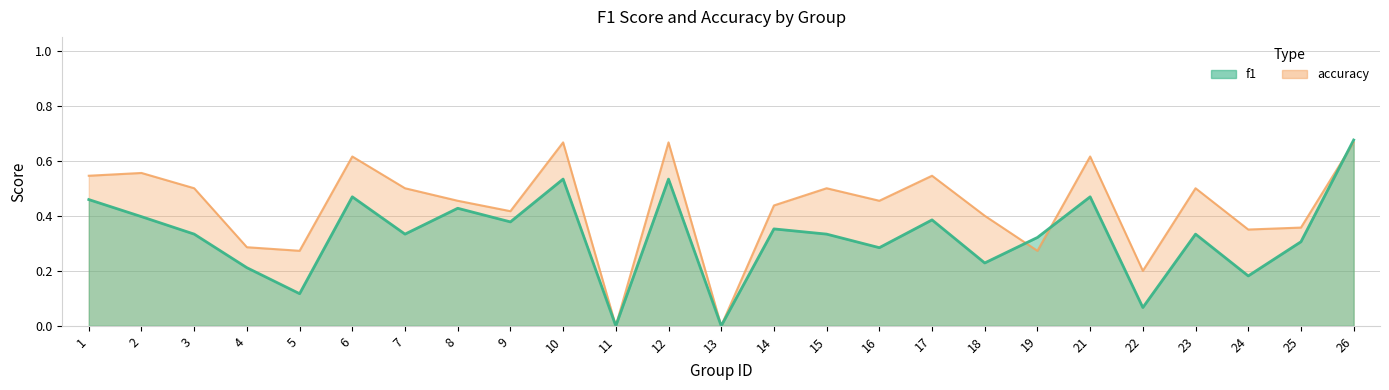

Which series has the widest spread of values?

f1